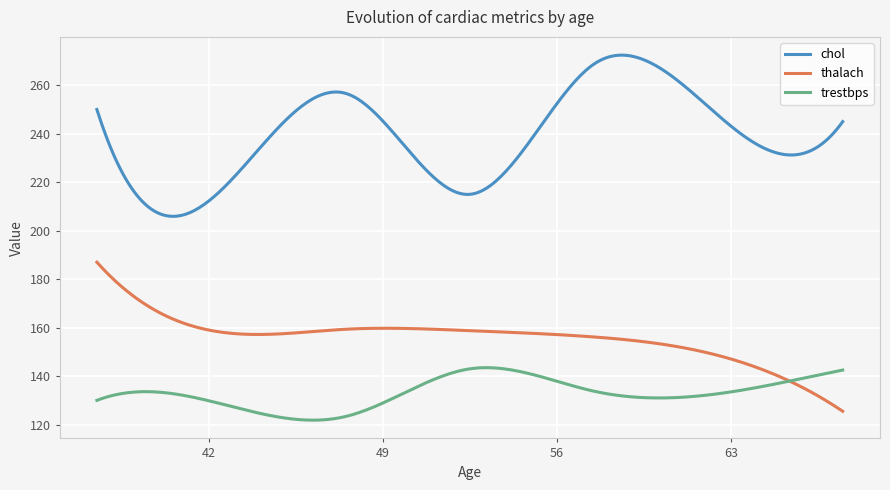

True or false: thalach and chol cross at least once.

False